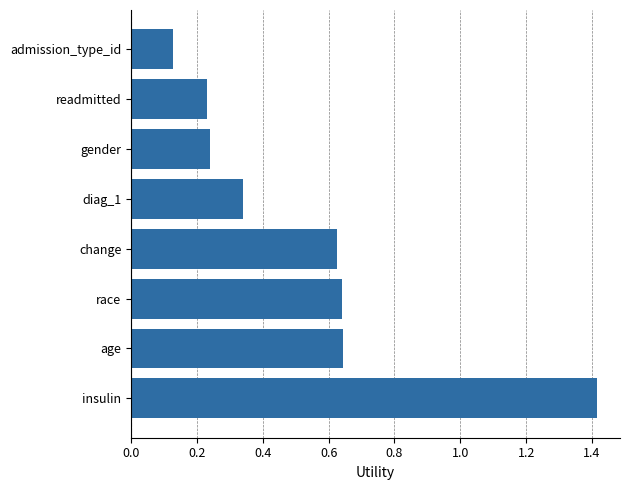

Is it true that the value at insulin is 1.4?

True